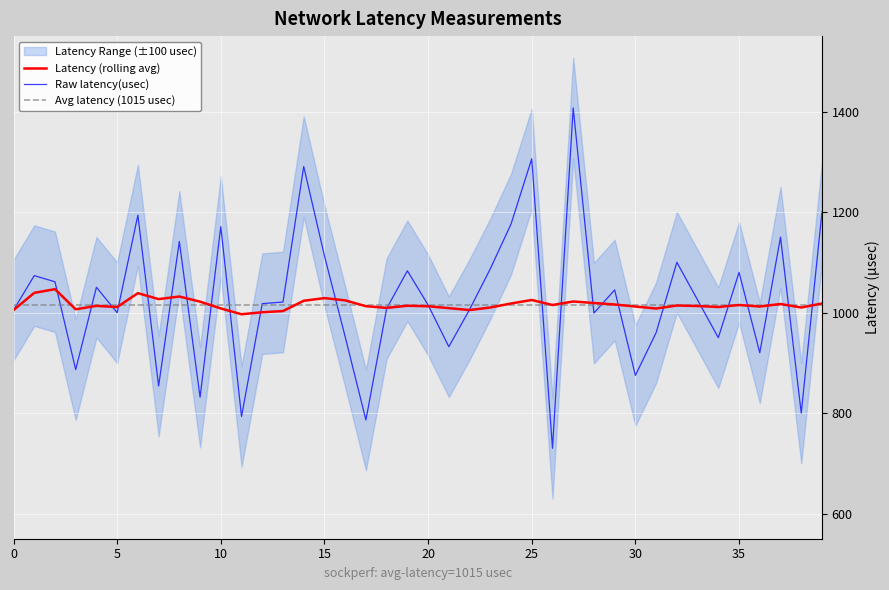

The value of latency(usec) at 16 is 1706.3. True or false?

False